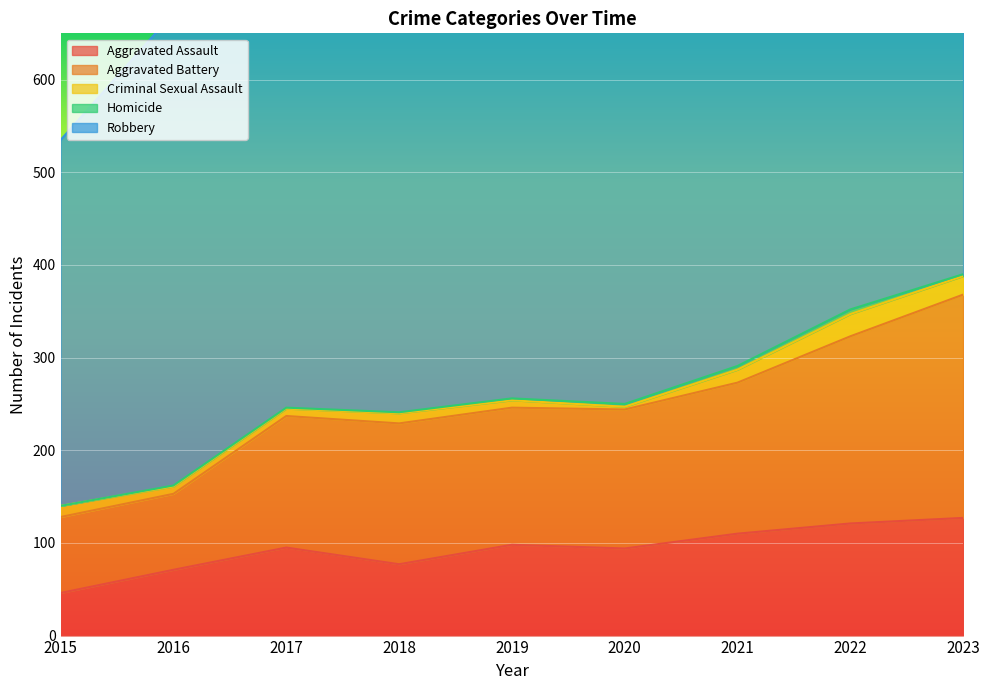

Which has a higher value, 2019 or 2020?

2019